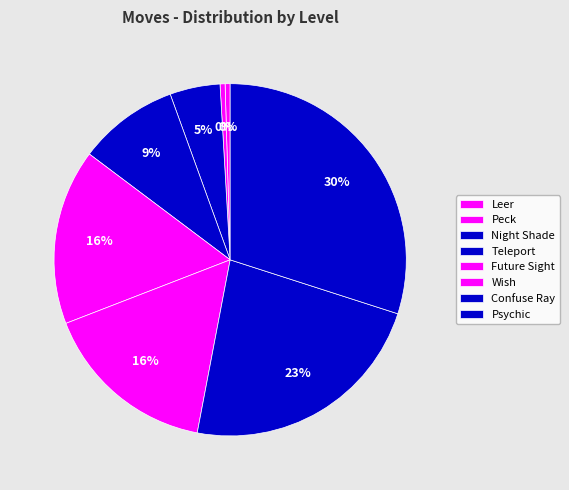

Is there any slice that represents more than half of the pie?

No